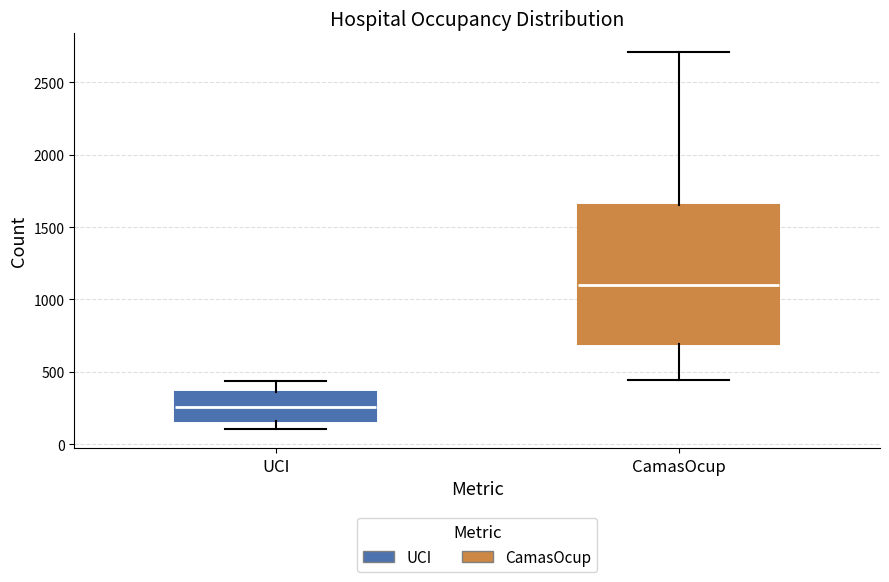

Reading left to right, read every box against the y-axis: the position of its median line, the range the box covers, and the ends of its whiskers. The values are not printed on the chart, so give them approximately, as read against the axis.

UCI: median 250, box 150 to 350, whiskers 100 to 450
CamasOcup: median 1100, box 700 to 1650, whiskers 450 to 2700